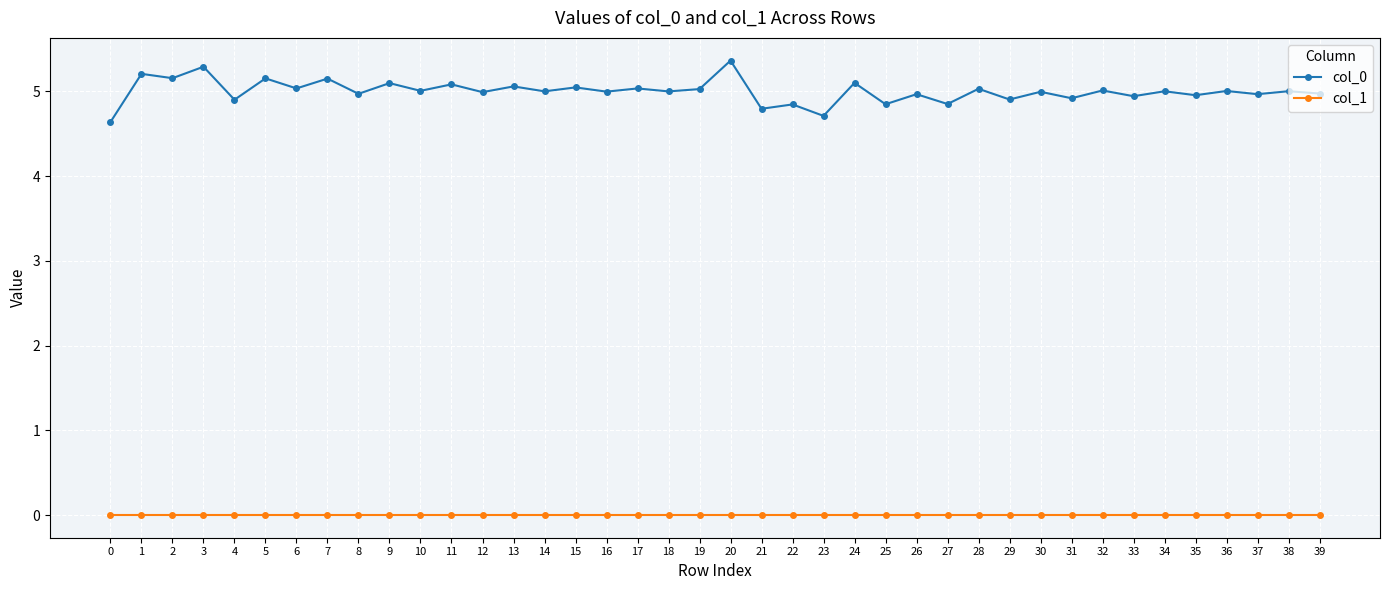

What is the maximum value for col_0?

5.4